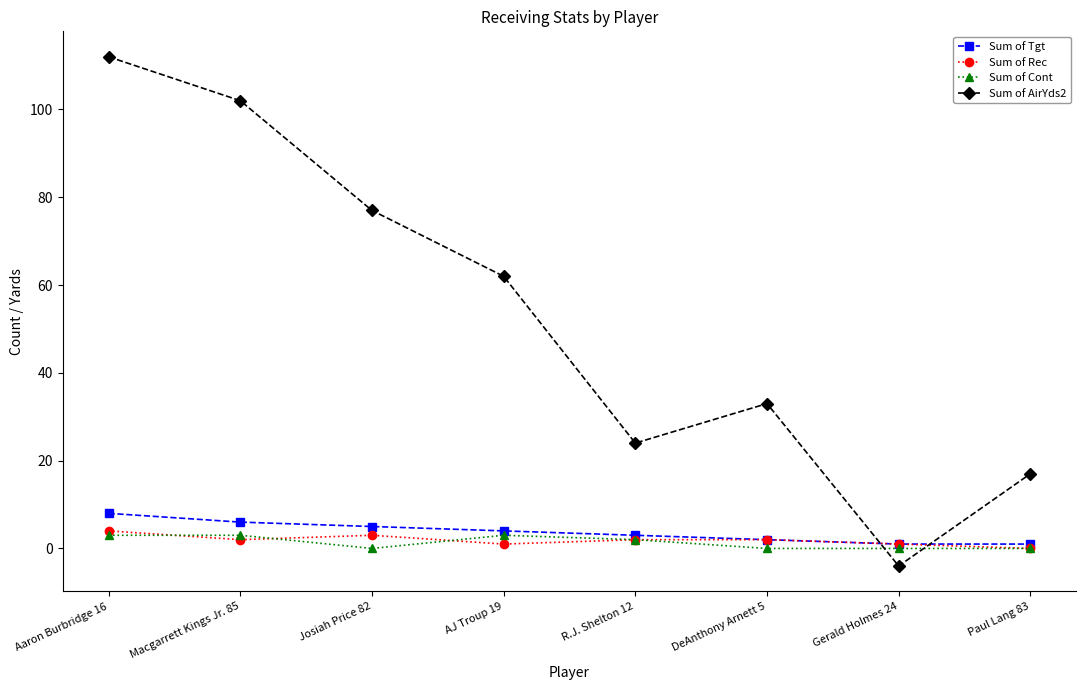

Reading left to right, list all the values displayed in this chart.

Sum of Tgt: Aaron Burbridge 16=8	Macgarrett Kings Jr. 85=6	Josiah Price 82=5	AJ Troup 19=4	R.J. Shelton 12=3	DeAnthony Arnett 5=2	Gerald Holmes 24=1	Paul Lang 83=1
Sum of Rec: Aaron Burbridge 16=4	Macgarrett Kings Jr. 85=2	Josiah Price 82=3	AJ Troup 19=1	R.J. Shelton 12=2	DeAnthony Arnett 5=2	Gerald Holmes 24=1	Paul Lang 83=0
Sum of Cont: Aaron Burbridge 16=3	Macgarrett Kings Jr. 85=3	Josiah Price 82=0	AJ Troup 19=3	R.J. Shelton 12=2	DeAnthony Arnett 5=0	Gerald Holmes 24=0	Paul Lang 83=0
Sum of AirYds2: Aaron Burbridge 16=112	Macgarrett Kings Jr. 85=102	Josiah Price 82=77	AJ Troup 19=62	R.J. Shelton 12=24	DeAnthony Arnett 5=33	Gerald Holmes 24=-4	Paul Lang 83=17